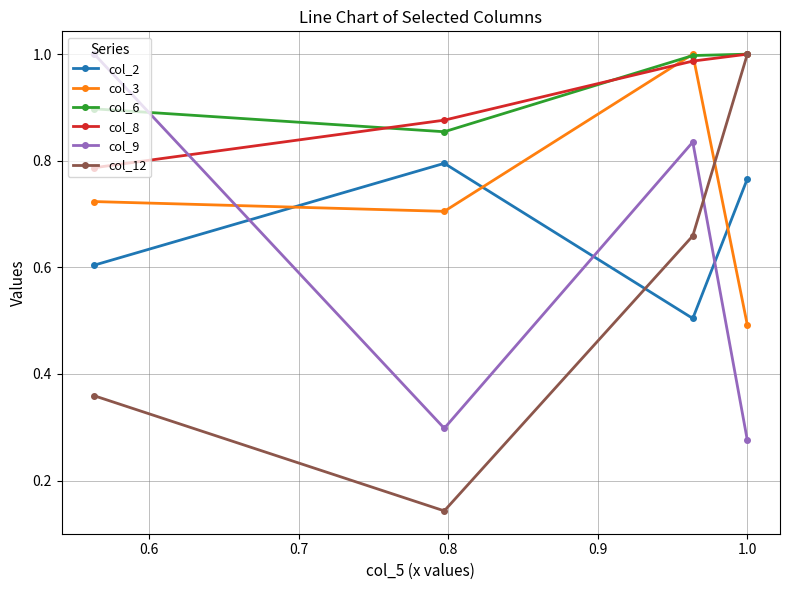

How many interior local peaks does the col_3 series have?

1